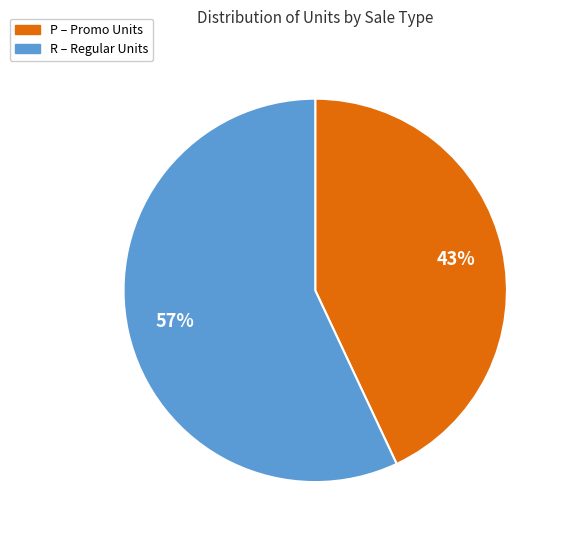

Is there a majority slice in this chart?

Yes